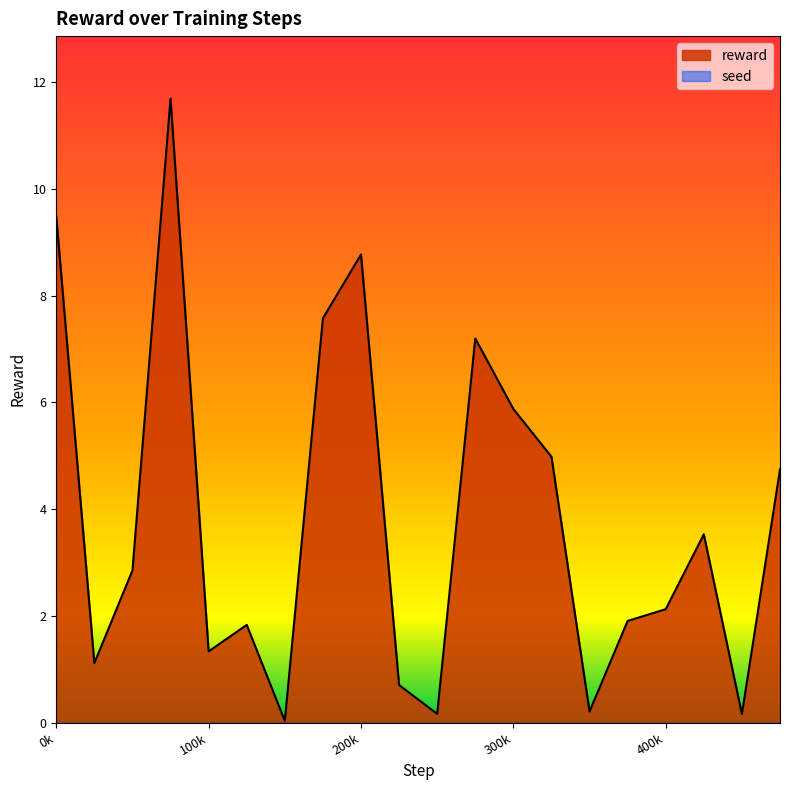

Does the chart display data point markers on the line(s)?

No